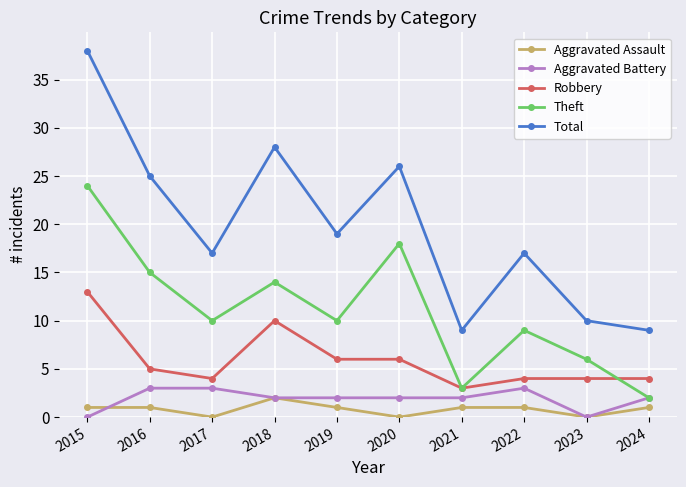

Is this an area chart (filled region under the line)?

No